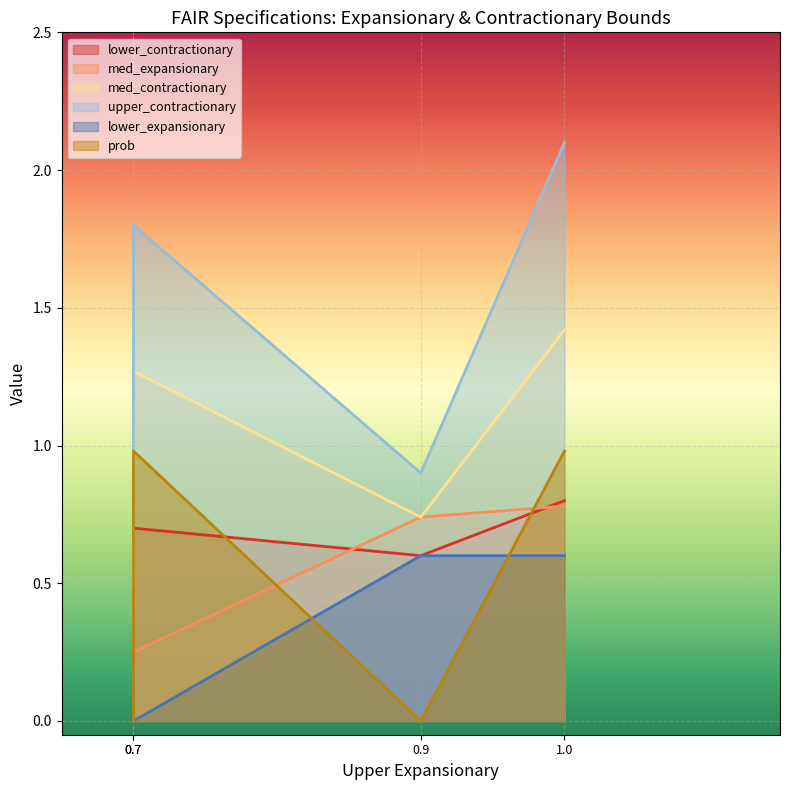

List the series in order of their peak value, lowest first.

lower_expansionary, med_expansionary, lower_contractionary, prob, med_contractionary, upper_contractionary